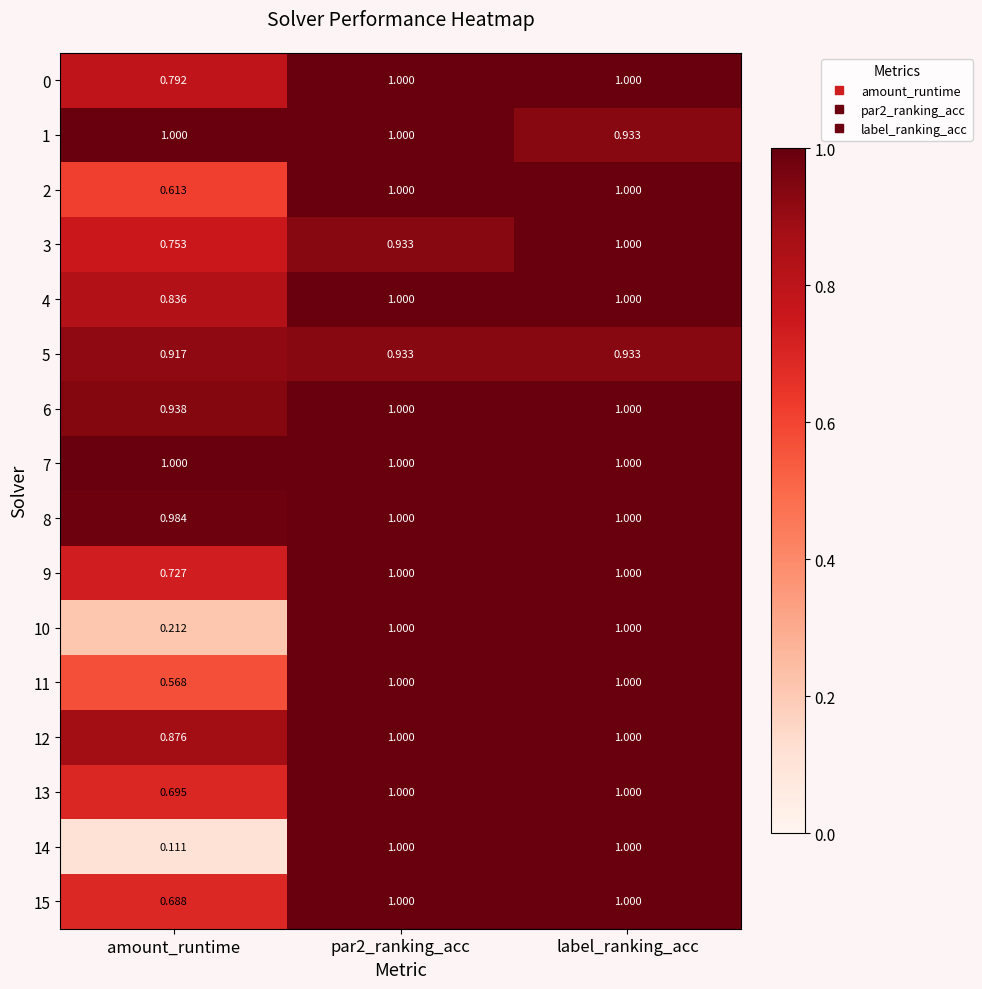

Where is 13 nearest to the value 0?

amount_runtime